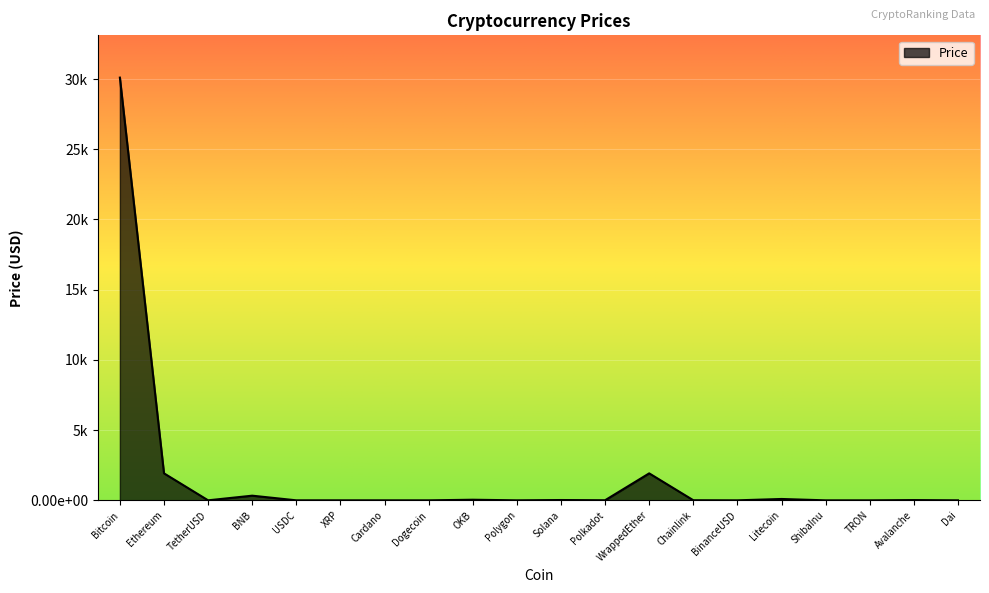

Which category has the highest value across all series?

Bitcoin